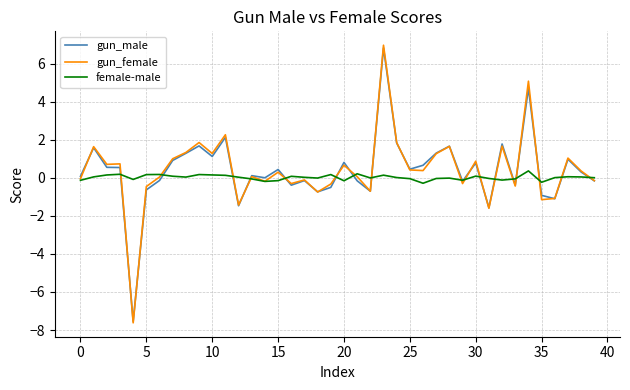

What is the maximum value for gun_female?

7.0